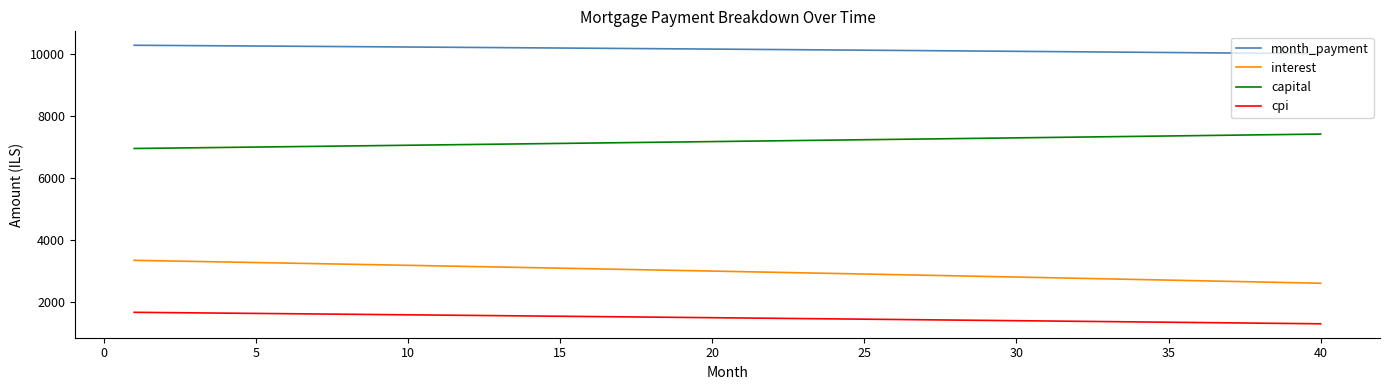

What is the smallest value displayed?

1286.6